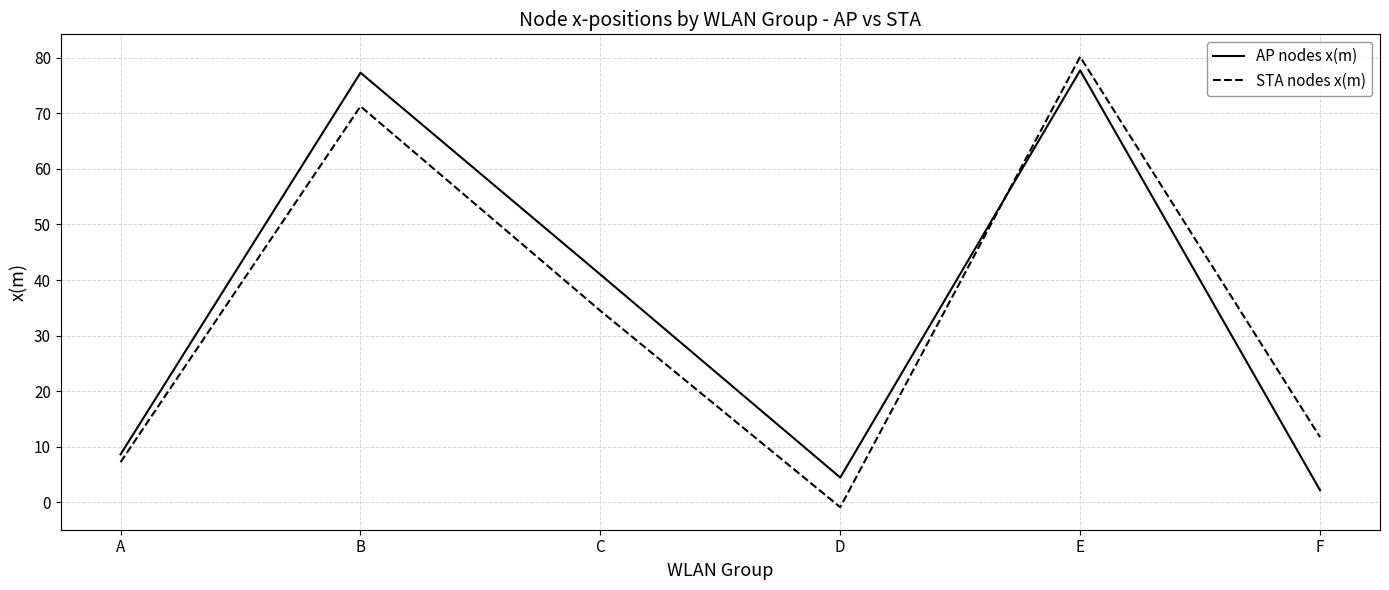

At which category is the sum across all series the highest?

E